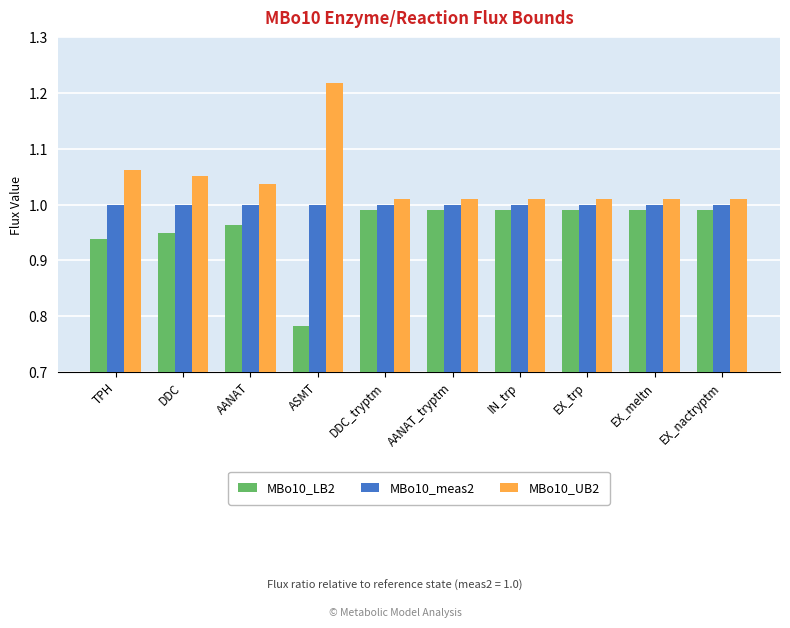

Which category has the highest value across all series?

ASMT